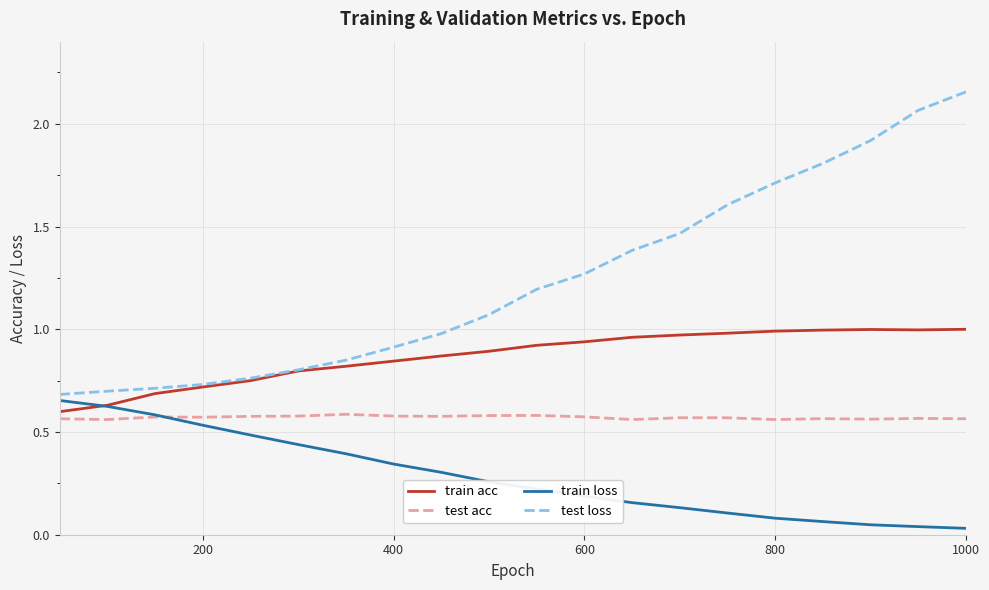

Which series has the largest range (max minus min)?

test loss